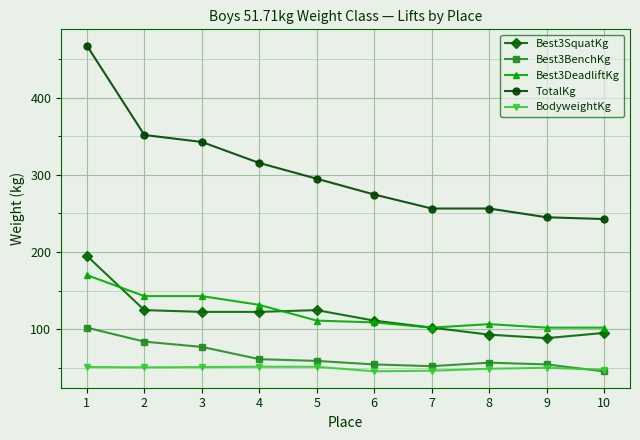

At how many categories does at least one series exceed 416?

1